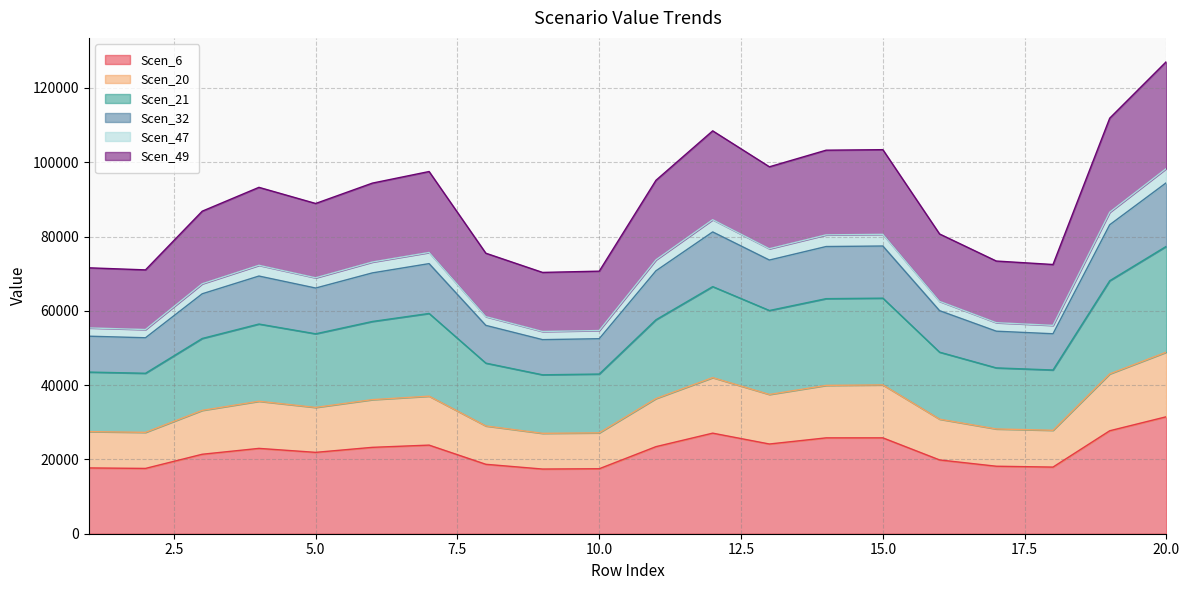

What is the minimum value for Scen_6?

17412.5